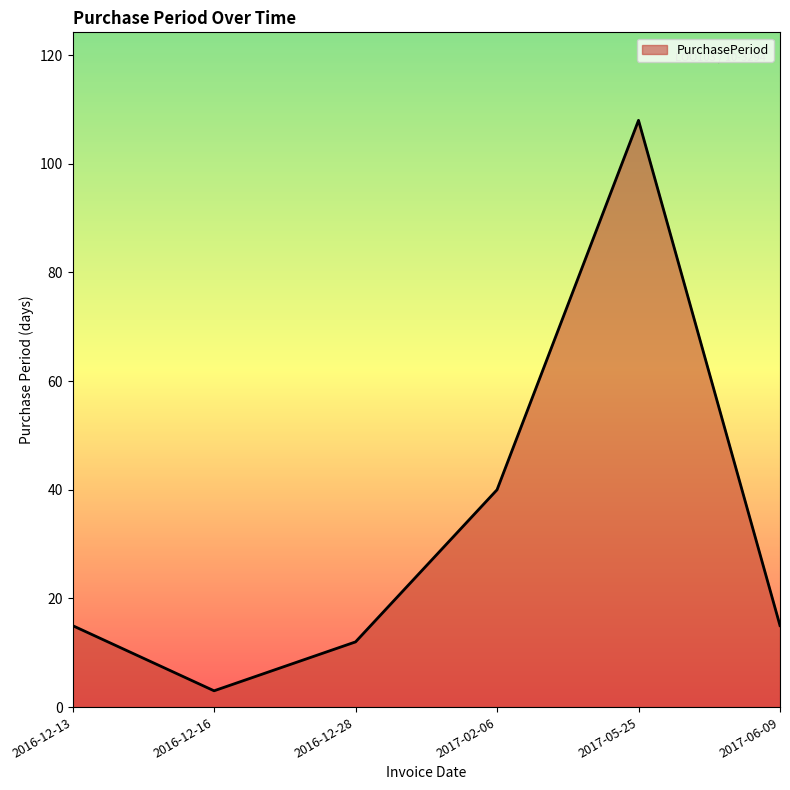

What is the approximate value at 2017-05-25, to the nearest 5?

110